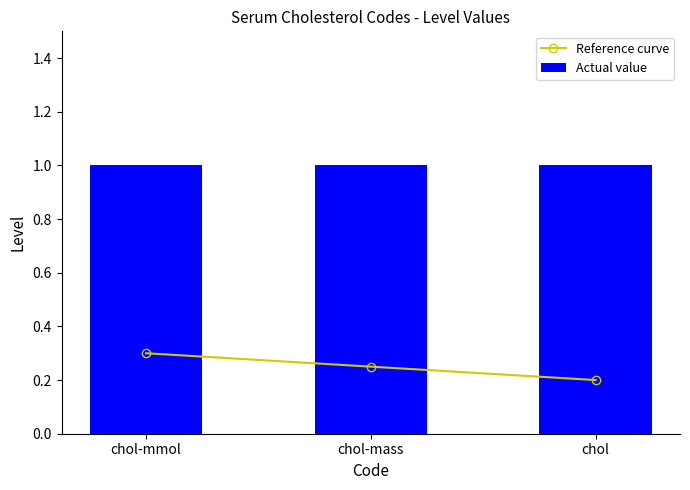

Reading left to right, transcribe all the data shown in this chart.

Reference curve: 0.3	0.2	0.2
Actual value: 1.0	1.0	1.0